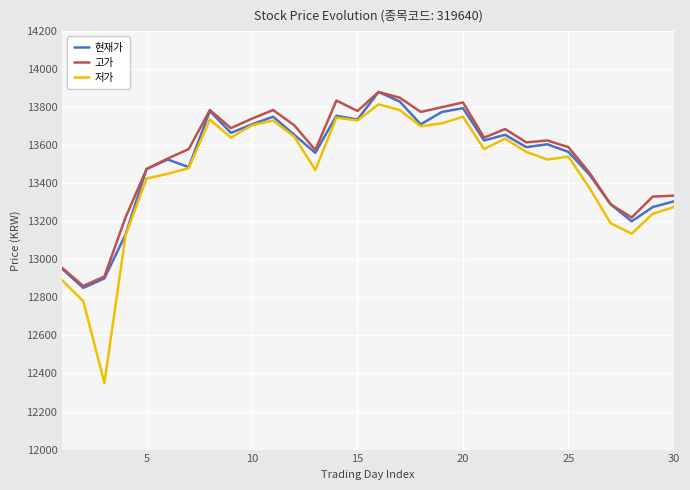

Which series has the largest range (max minus min)?

저가